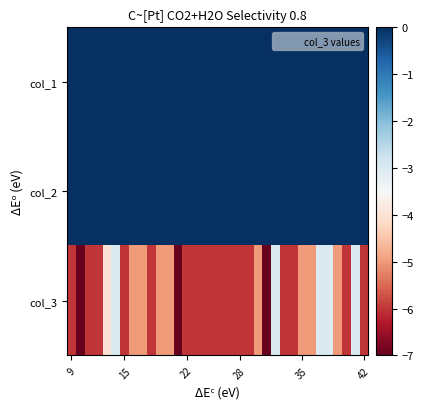

Count the number of categories in the chart.

34